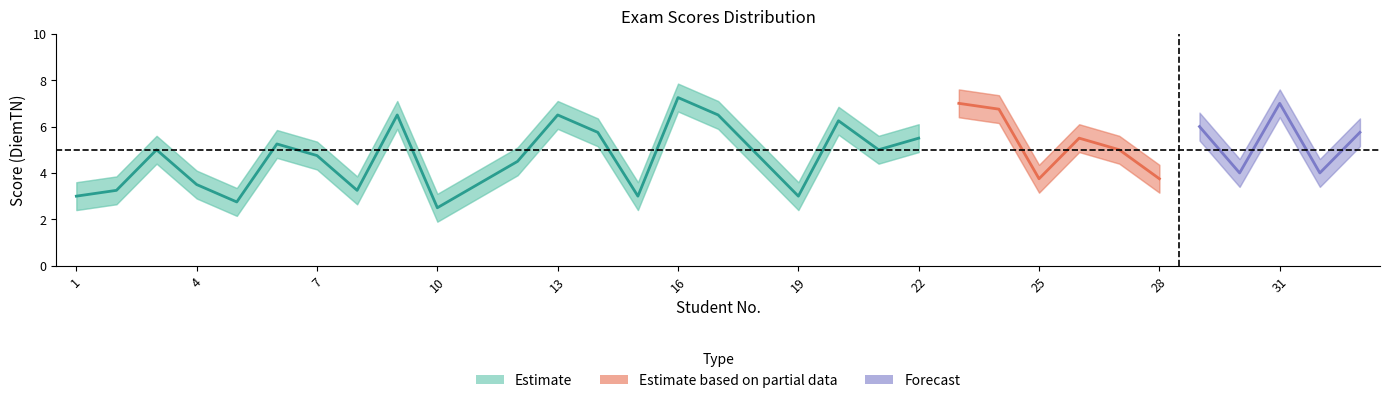

Reading left to right, extract all data points from this chart.

DiemTN: 3.0	3.2	5.0	3.5	2.8	5.2	4.8	3.2	6.5	2.5	3.5	4.5	6.5	5.8	3.0	7.2	6.5	4.8	3.0	6.2	5.0	5.5	7.0	6.8	3.8	5.5	5.0	3.8	6.0	4.0	7.0	4.0	5.8
DiemTN_upper: 3.6	3.9	5.6	4.1	3.4	5.8	5.3	3.9	7.1	3.1	4.1	5.1	7.1	6.3	3.6	7.8	7.1	5.3	3.6	6.8	5.6	6.1	7.6	7.3	4.3	6.1	5.6	4.3	6.6	4.6	7.6	4.6	6.3
DiemTN_lower: 2.4	2.6	4.4	2.9	2.1	4.7	4.2	2.6	5.9	1.9	2.9	3.9	5.9	5.2	2.4	6.7	5.9	4.2	2.4	5.7	4.4	4.9	6.4	6.2	3.1	4.9	4.4	3.1	5.4	3.4	6.4	3.4	5.2